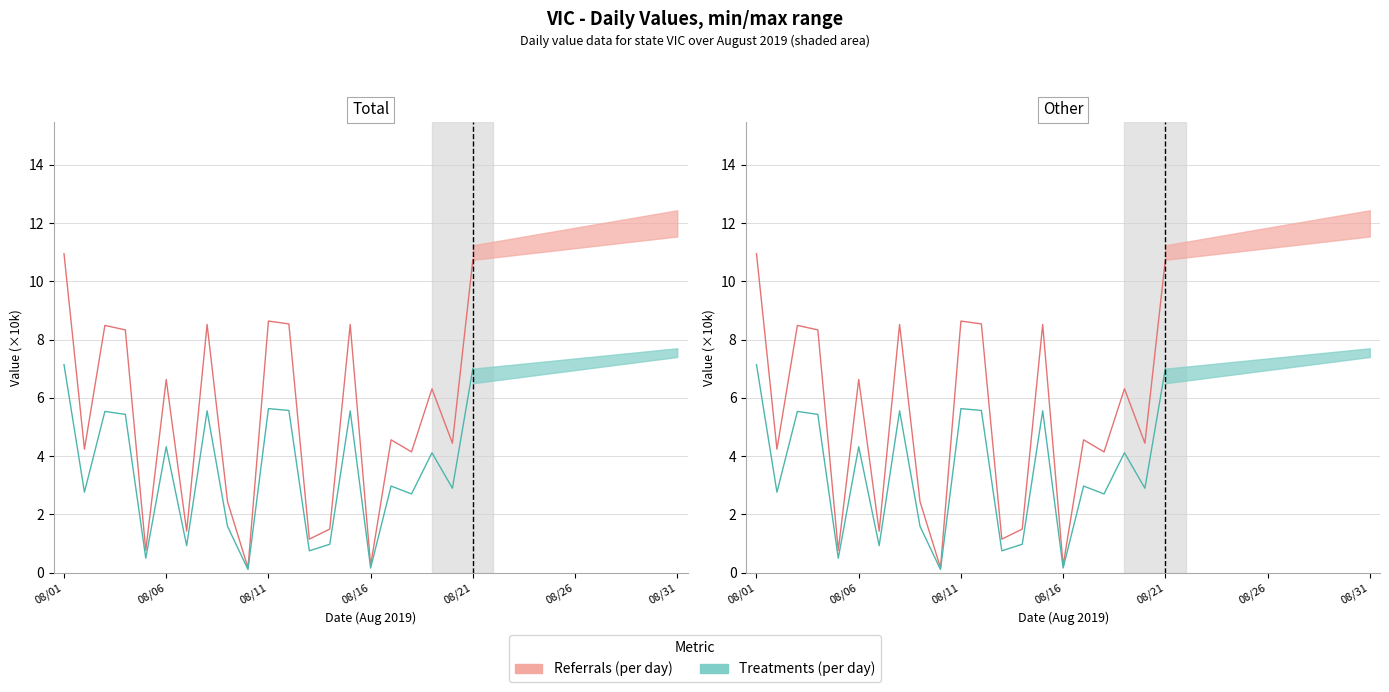

Which category has the highest value in the Treatments (per day) series?

08/01